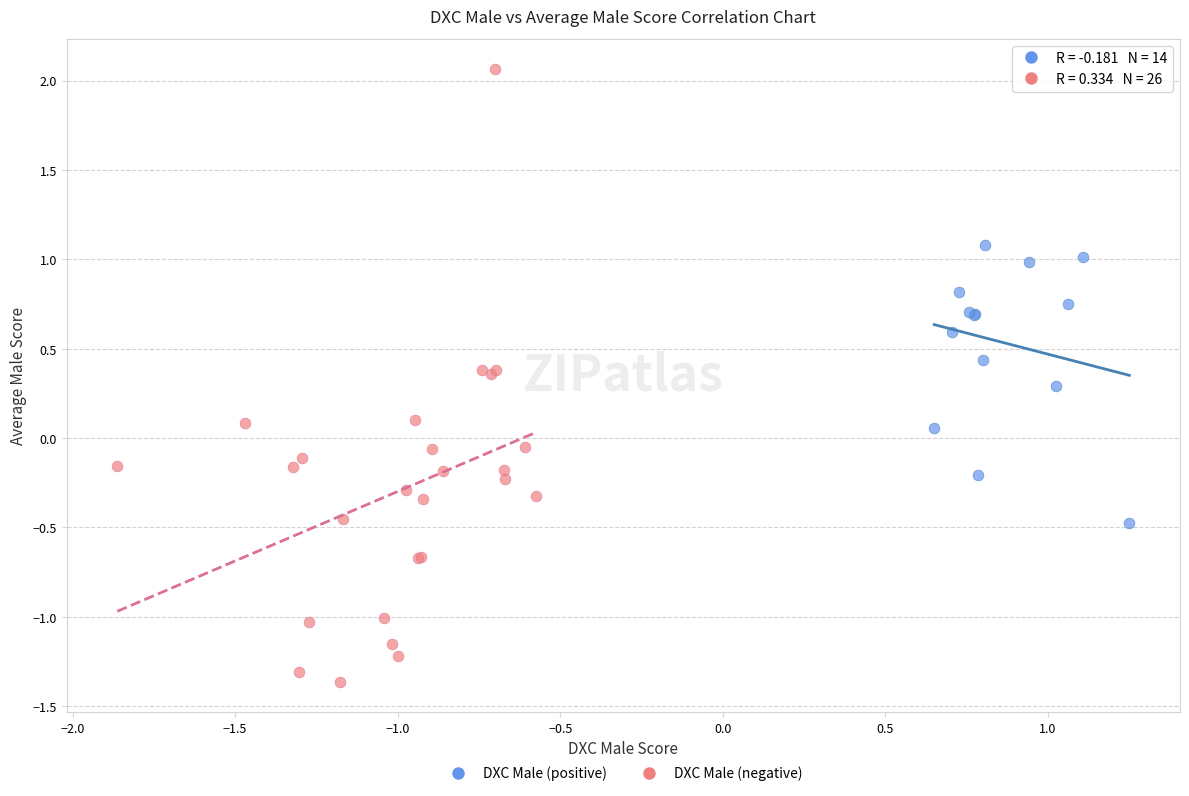

Which series contains the highest Y value?

DXC Male (negative)